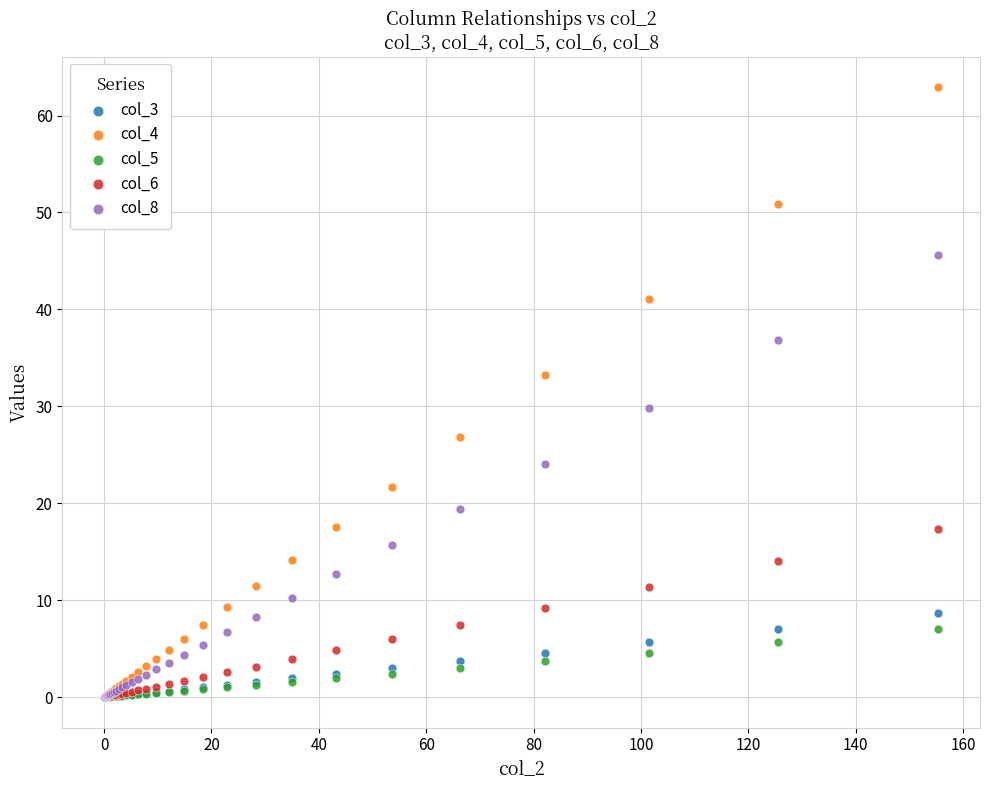

Across all series, what Y value is closest to 31?

29.8